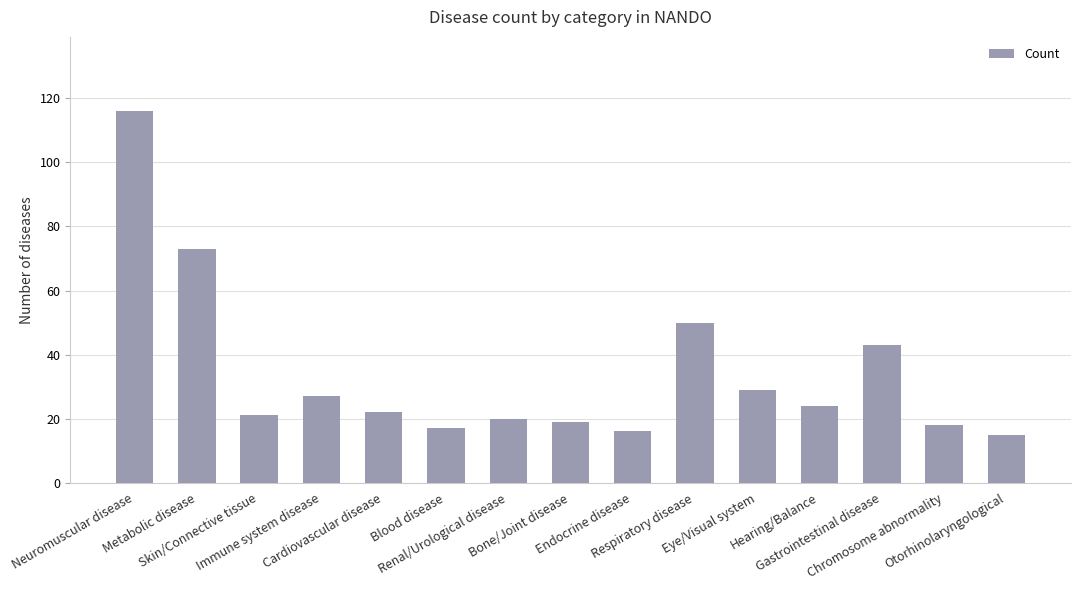

Are the bars horizontal?

No